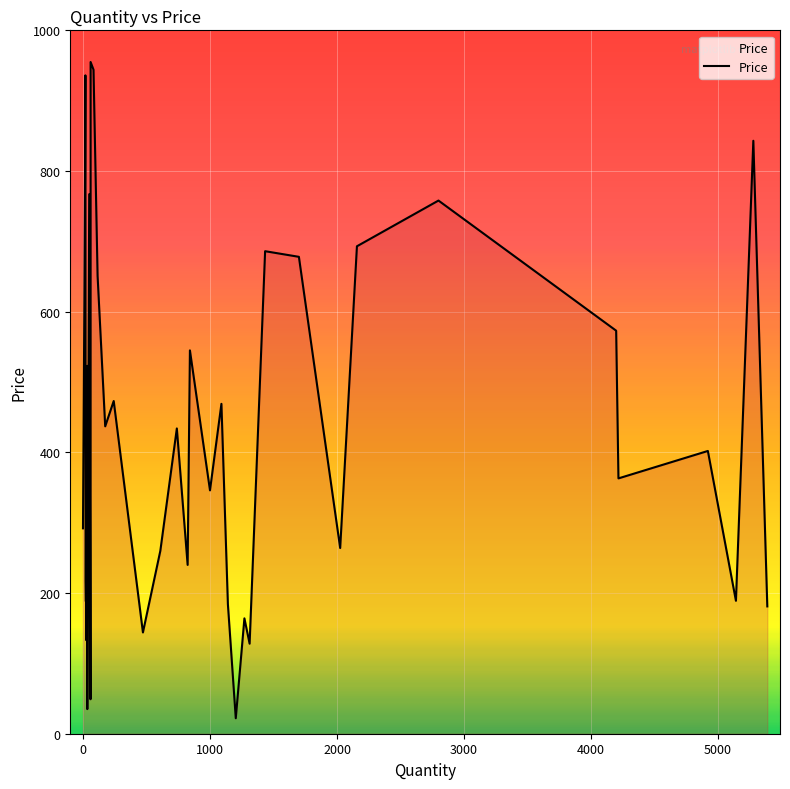

The value at 37 is 180. True or false?

False